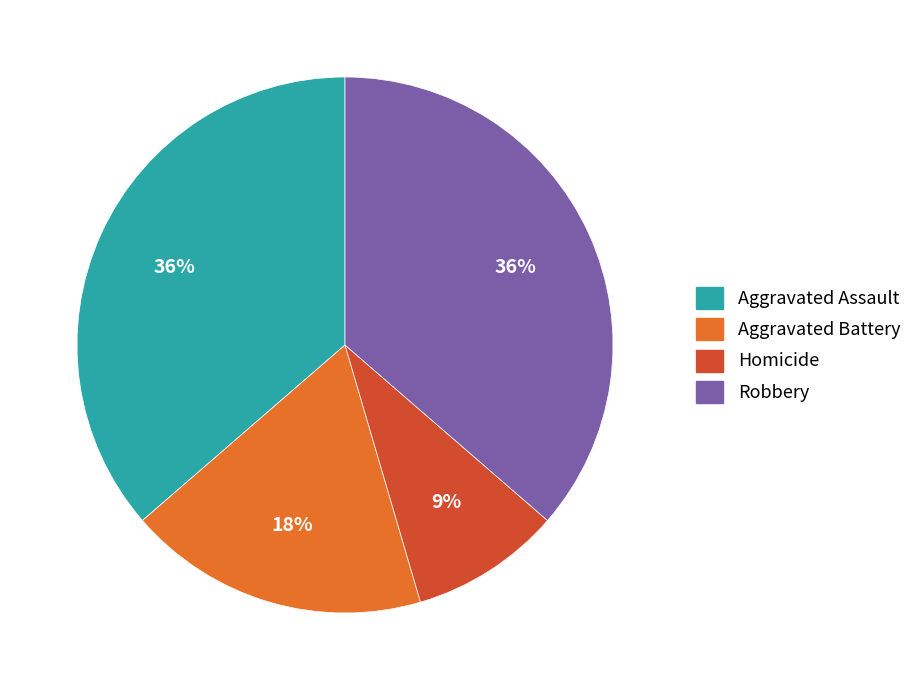

Is it true that Aggravated Battery is 18% of the pie?

True